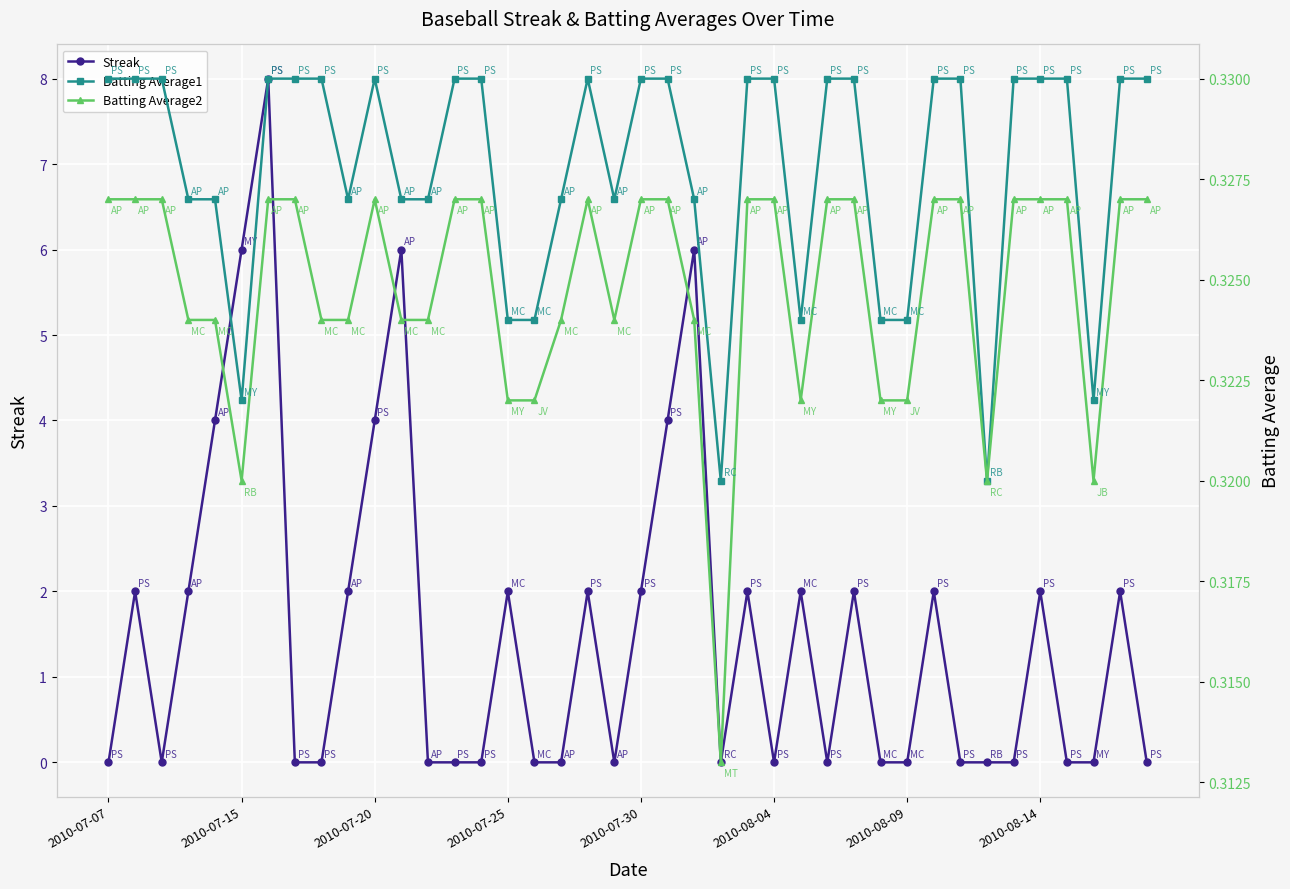

What are all the series names shown in the legend?

Streak, Batting Average1, Batting Average2